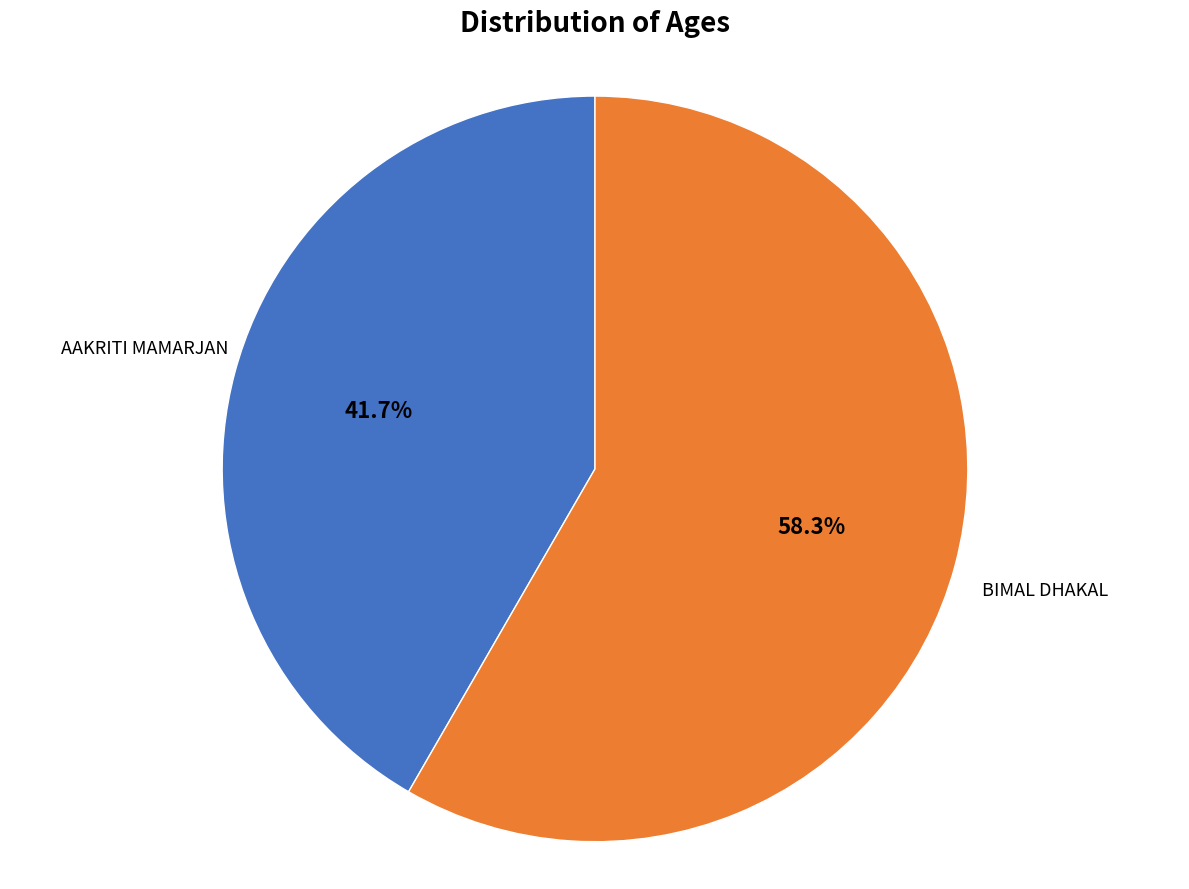

Combined, do BIMAL DHAKAL and AAKRITI MAMARJAN account for over 50%?

Yes